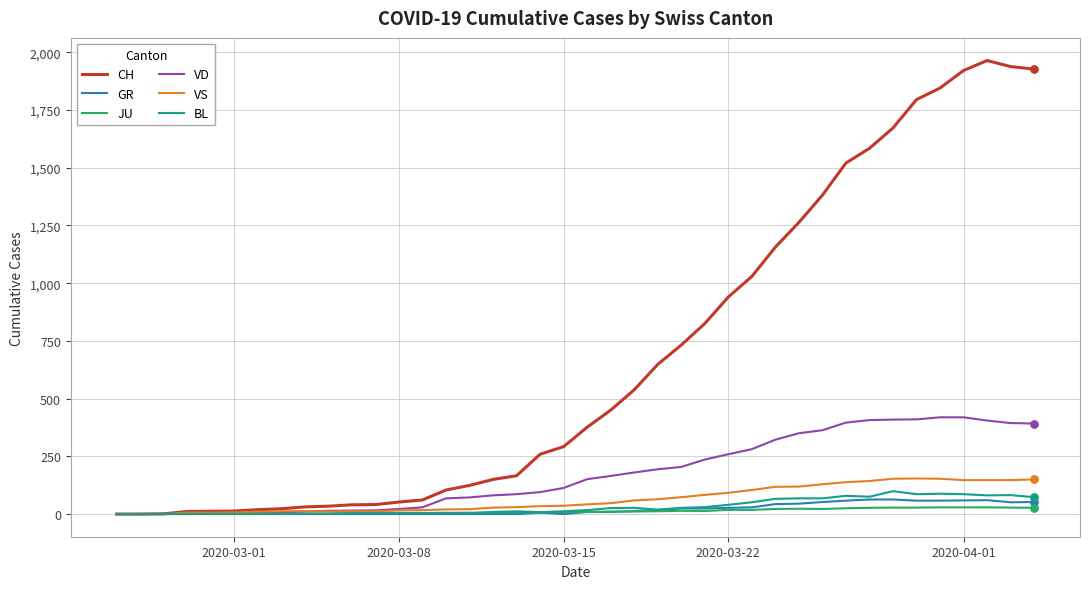

At how many categories does at least one series exceed 1062?

12